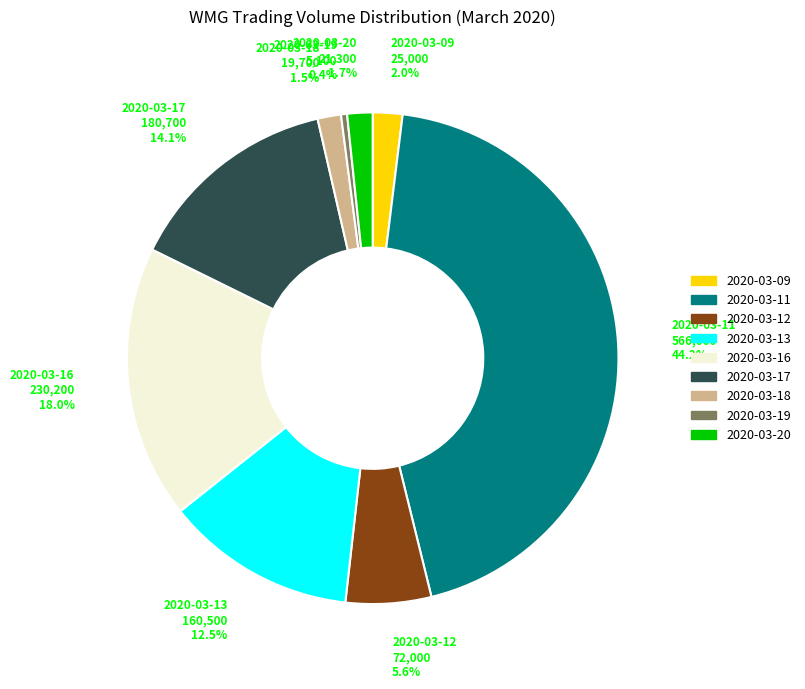

Count the number of slices in the pie.

9